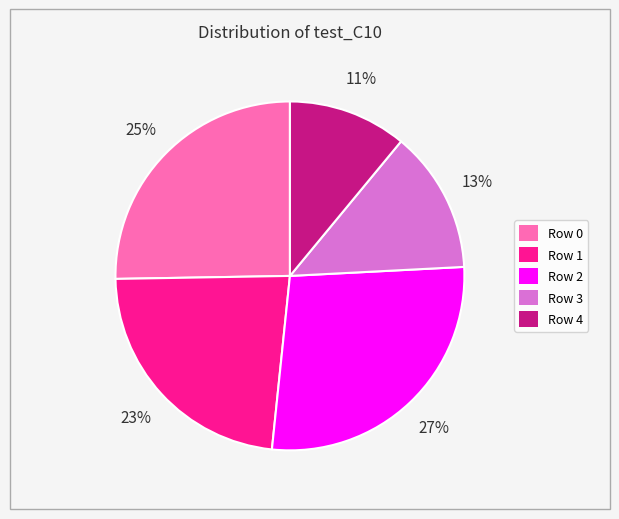

Which category has the biggest portion of the pie?

Row 2